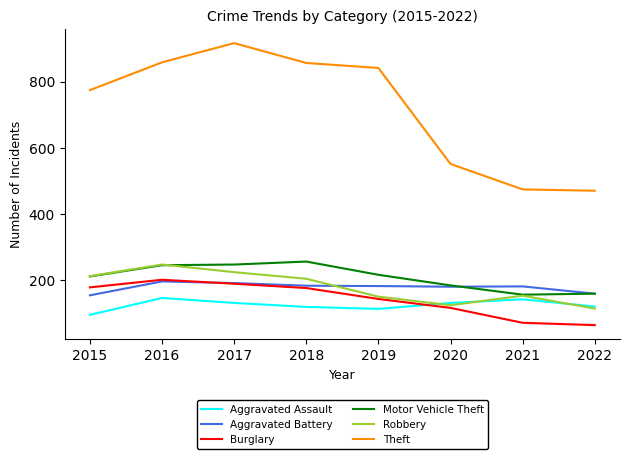

What is the difference between the Aggravated Battery values at 2017 and 2022?

32